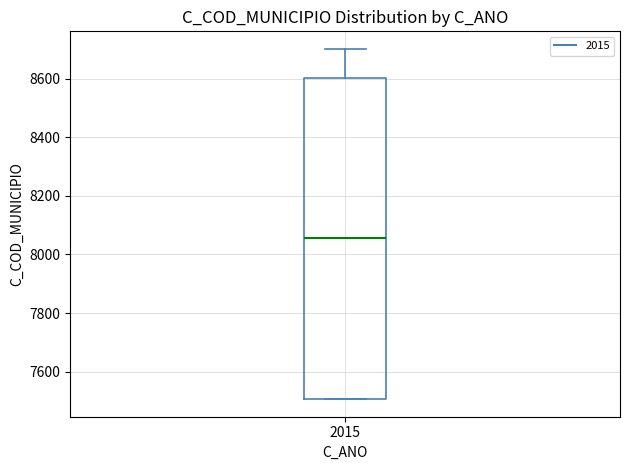

Read this box plot against the y-axis: the position of the median line, the range covered by the box, and the ends of both whiskers. The values are not printed on the chart, so give them approximately, as read against the axis.

median 8060, box 7500 to 8600, whiskers 7500 to 8700